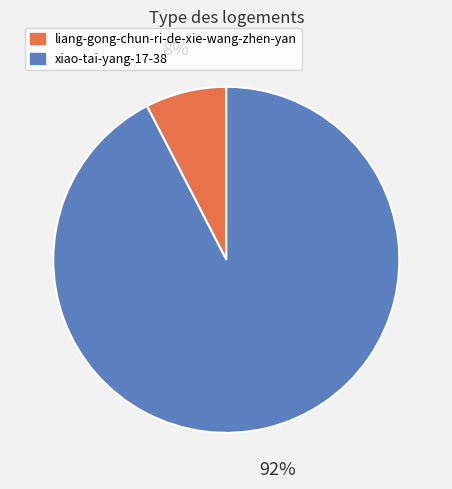

What is the ratio of the value at liang-gong-chun-ri-de-xie-wang-zhen-yan to the value at xiao-tai-yang-17-38?

0.1